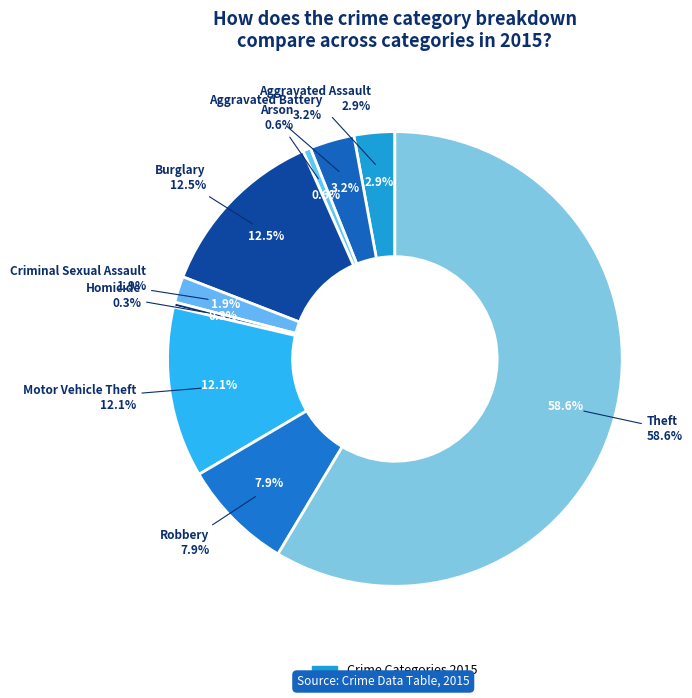

True or false: Aggravated Battery accounts for 1% of the total.

False